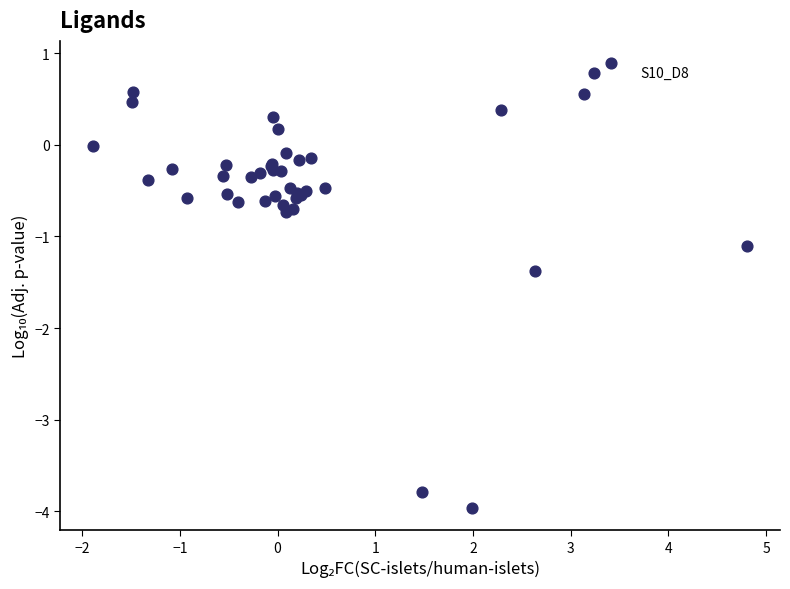

What Y value in the scatter plot is closest to -1?

-1.1